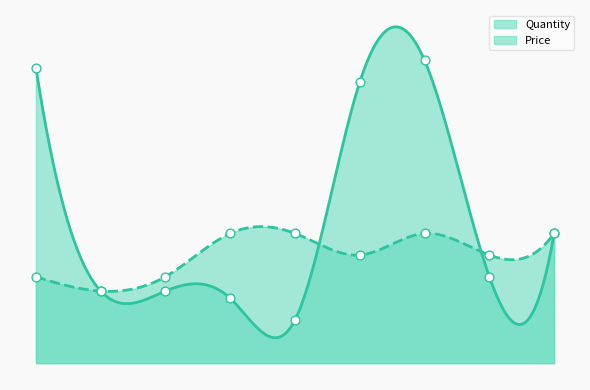

Which series has the largest Y range (max minus min)?

Quantity